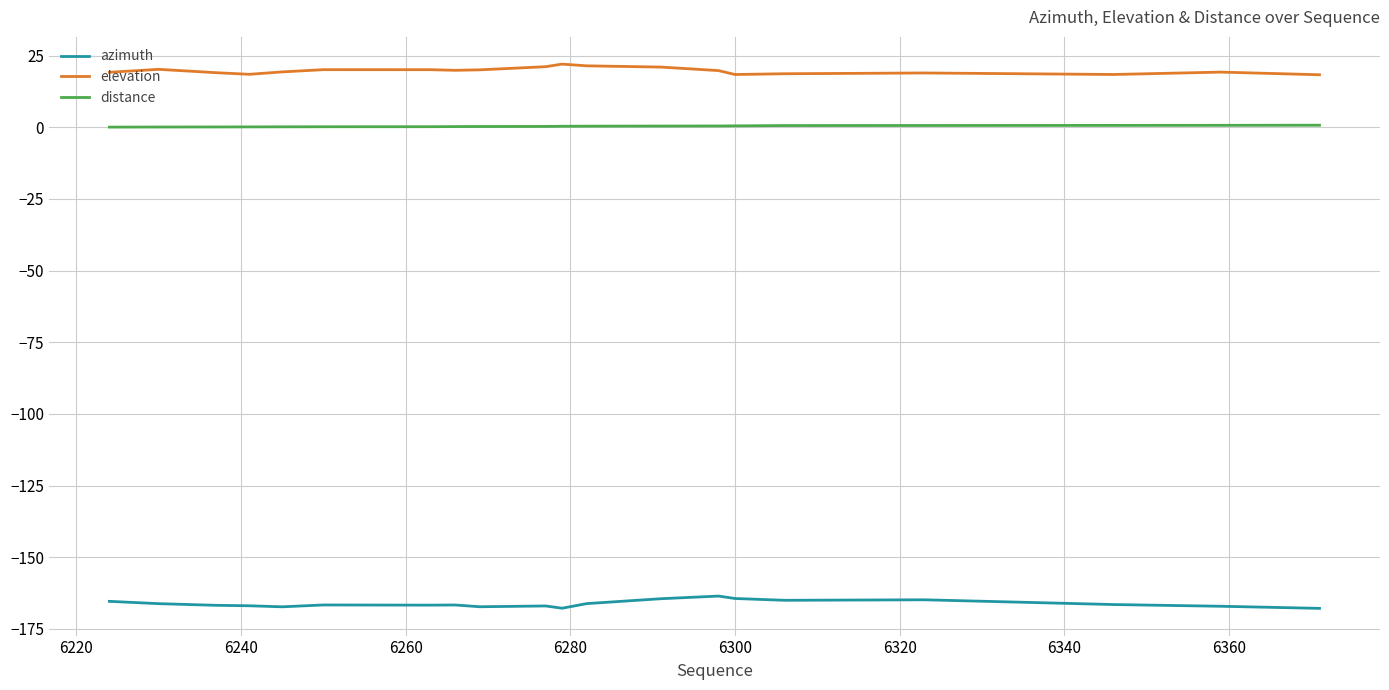

What is the average value of the azimuth series?

-166.2